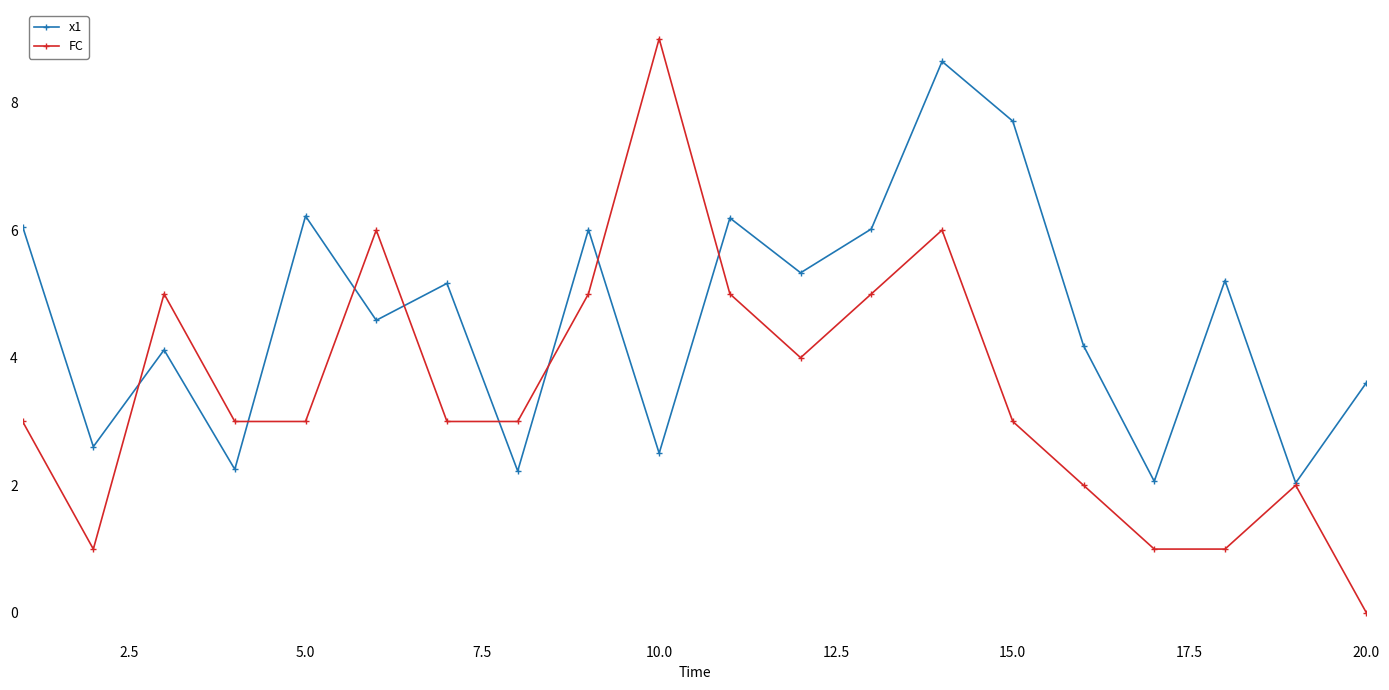

Which series has the widest spread of values?

FC